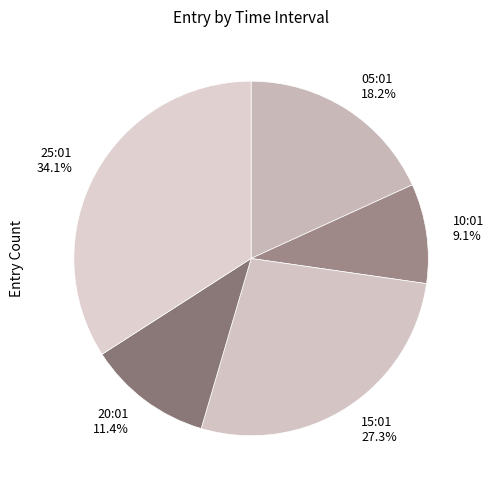

Count the number of slices in the pie.

5